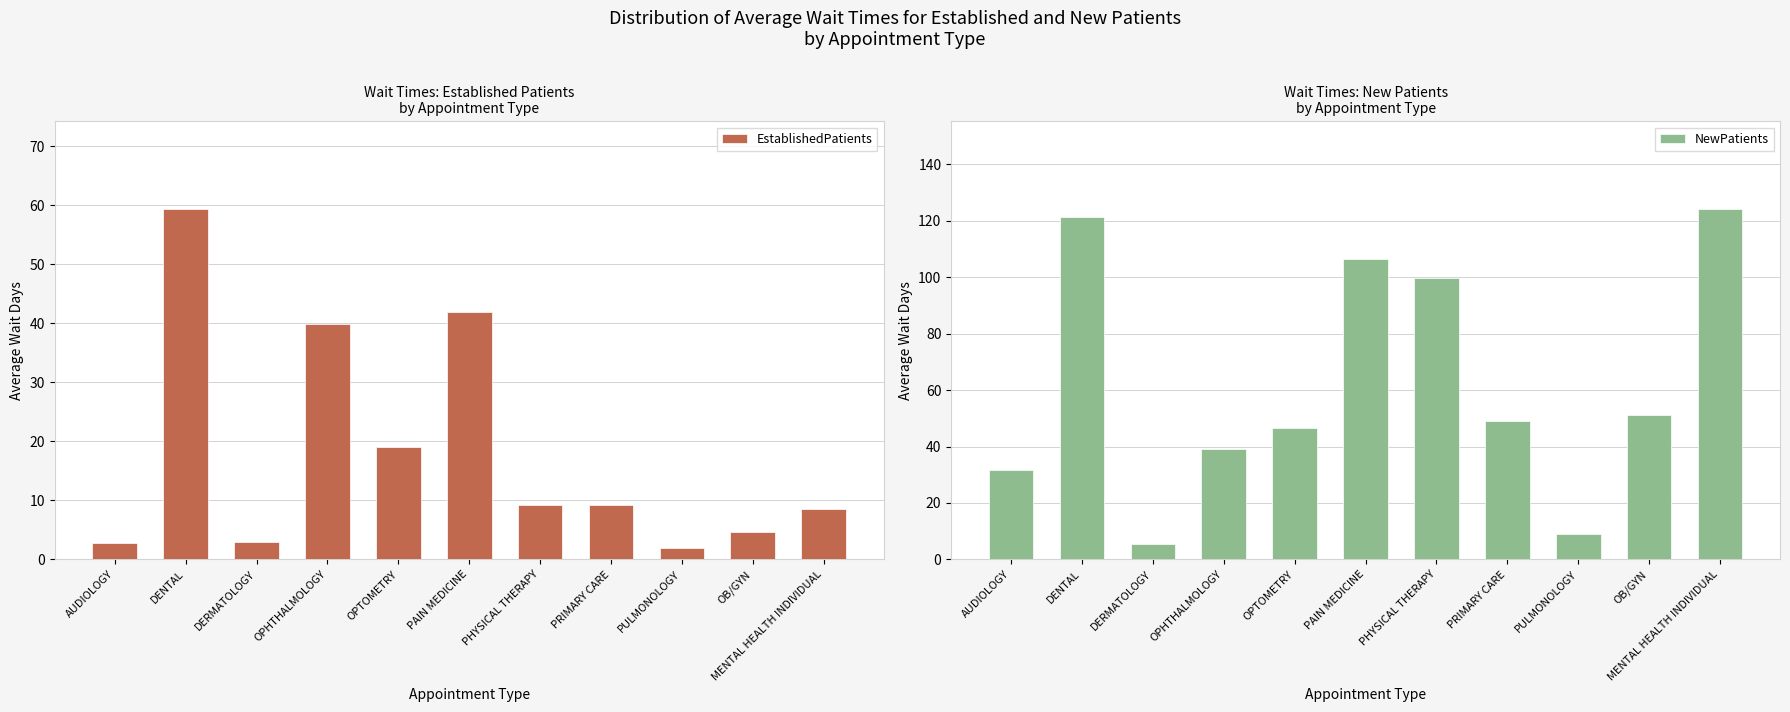

What are all the series names shown in the legend?

EstablishedPatients, NewPatients